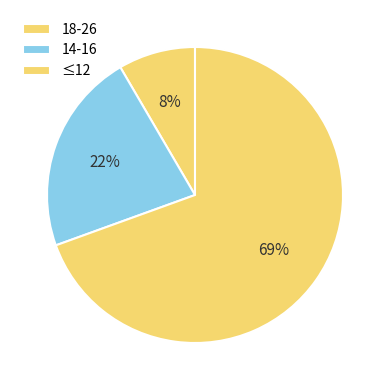

How many segments does this pie chart have?

3